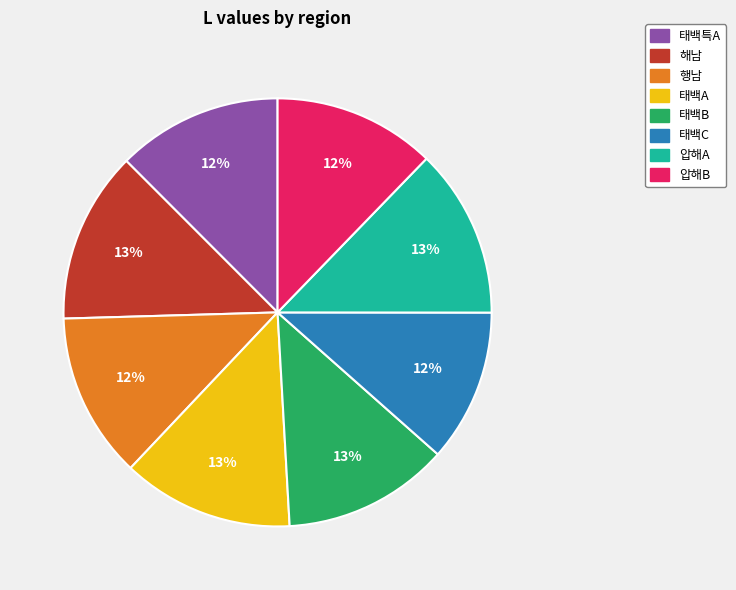

To the nearest percent, what is the average slice percentage?

12%